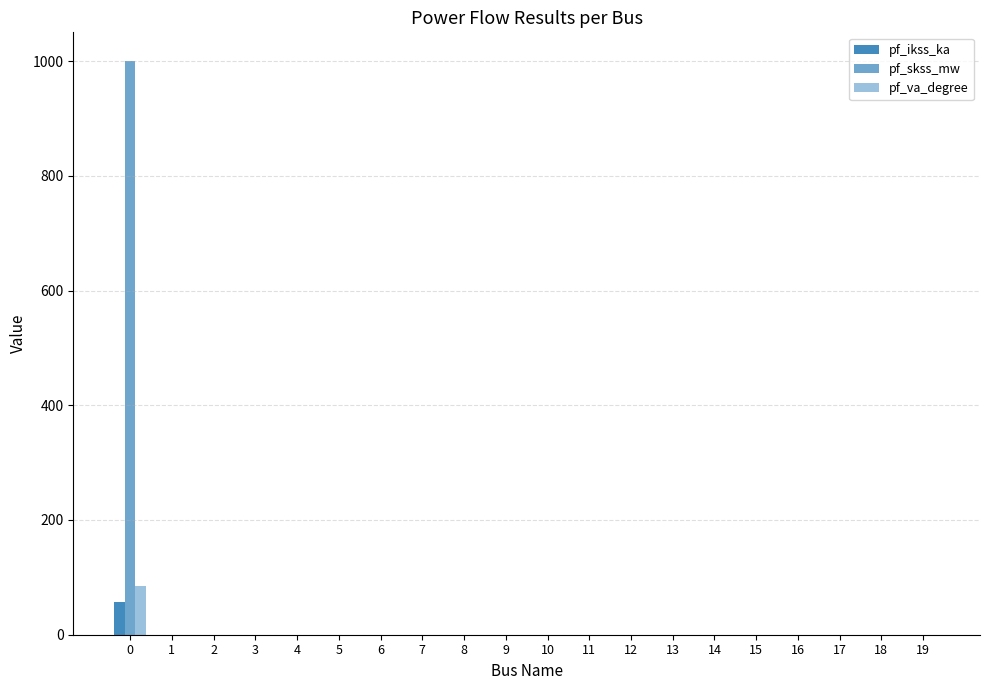

Are the bars grouped side by side (vs. stacked)?

Yes